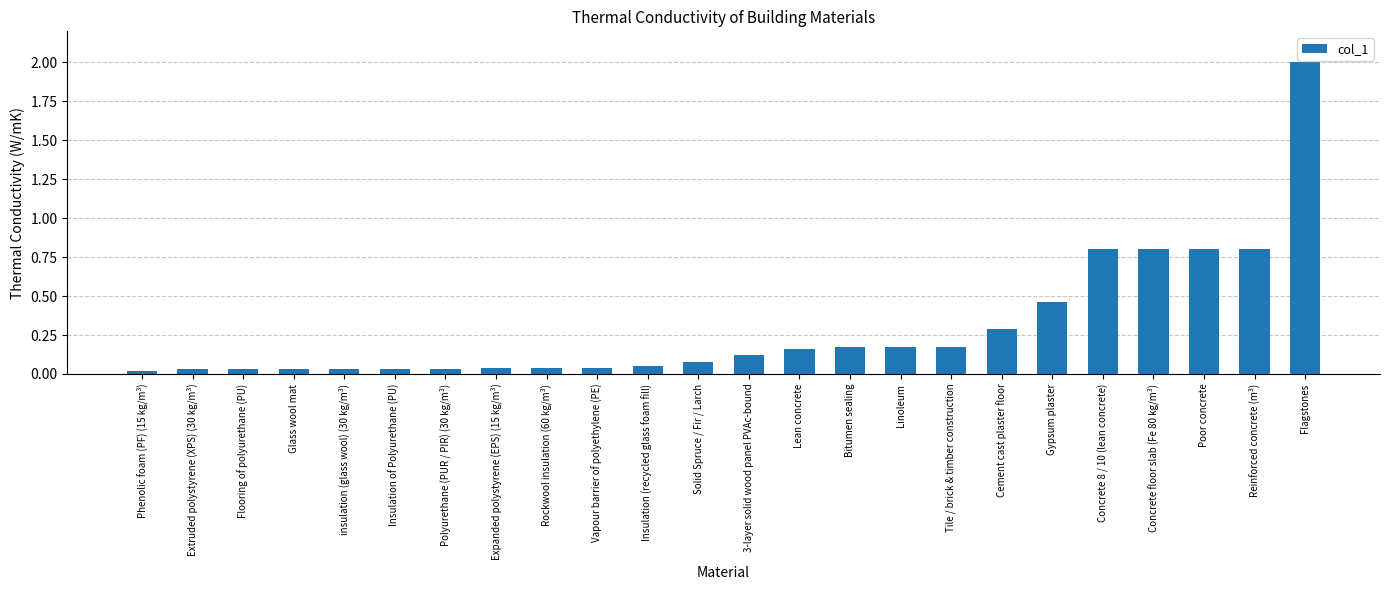

The chart shows a value of 0.3 at Cement cast plaster floor. True or false?

True